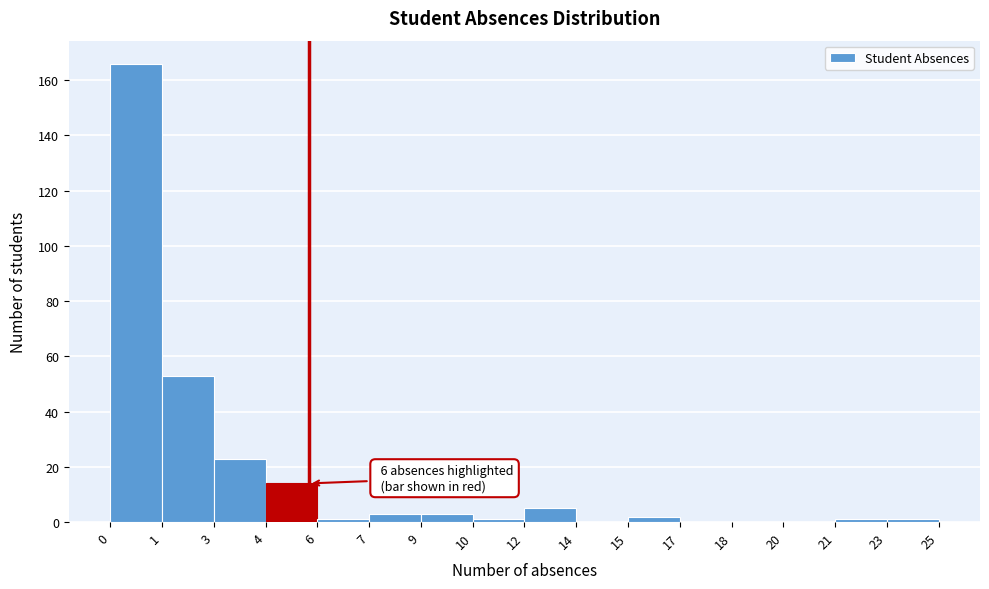

Reading left to right, transcribe all the data shown in this chart.

0=166	1=53	3=23	4=14	6=1	7=3	9=3	10=1	12=5	14=0	15=2	17=0	18=0	20=0	21=1	23=1